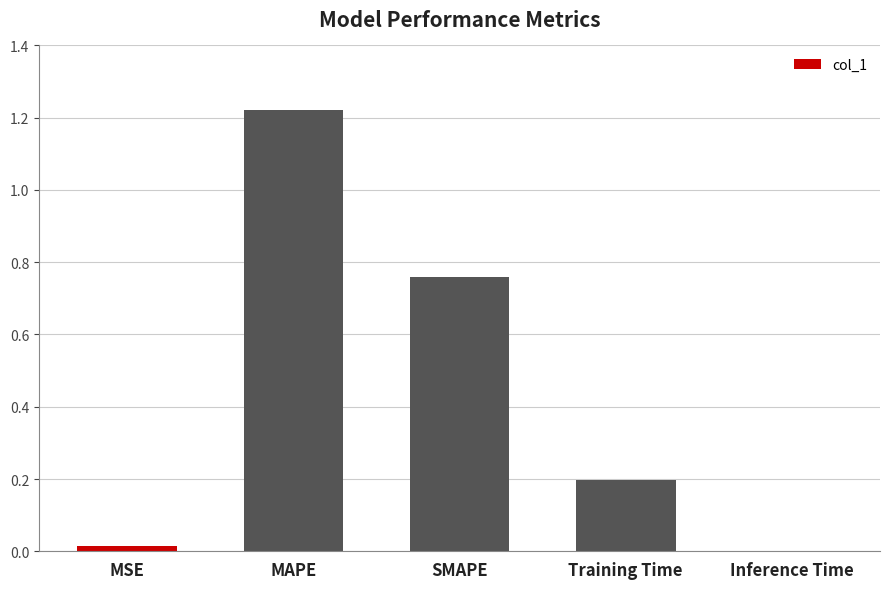

Which has a higher value, SMAPE or MSE?

SMAPE